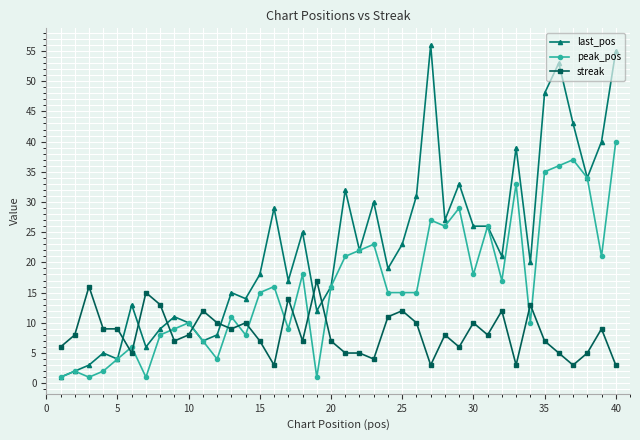

Rank the series by their average value, from lowest to highest.

streak, peak_pos, last_pos